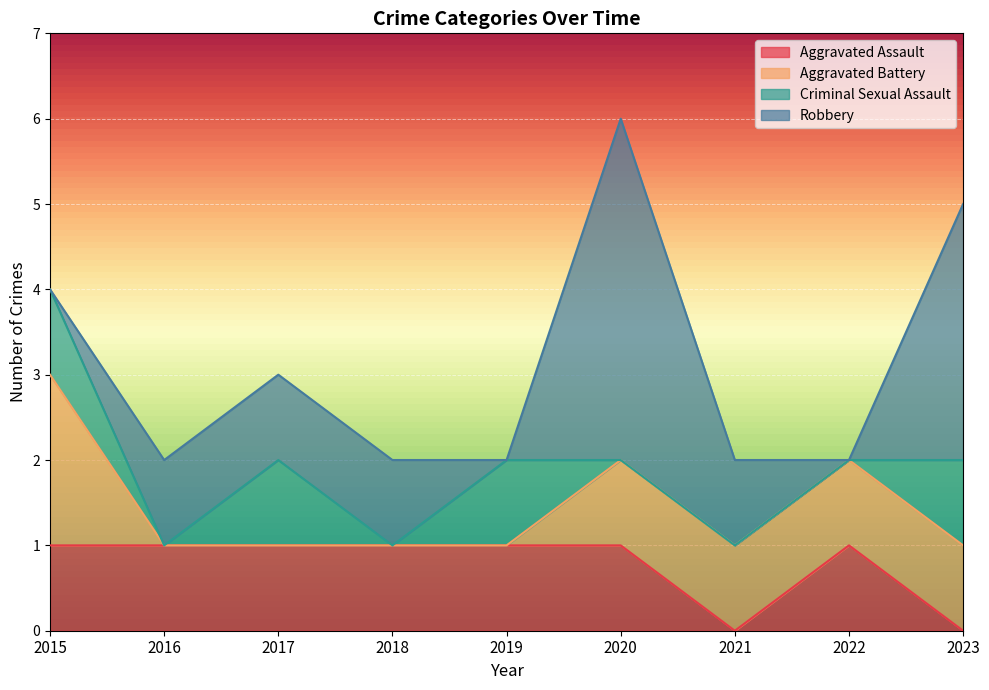

Which series changed the most between 2019 and 2023?

Robbery